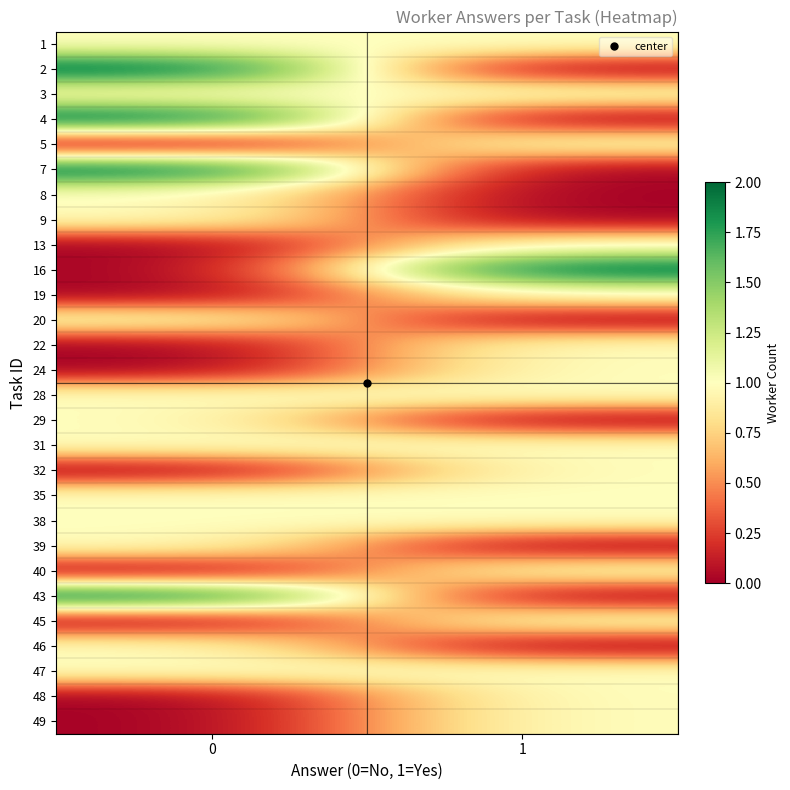

What is the total value across all series at 0?

21